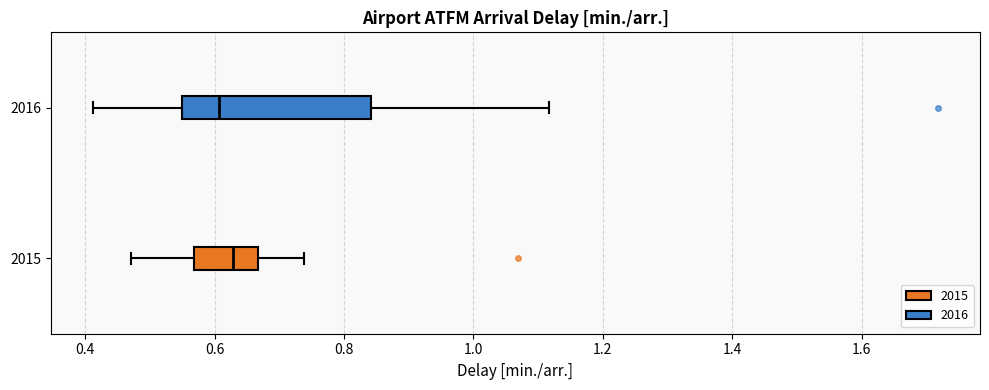

Which box's median line is the furthest to the right?

2015